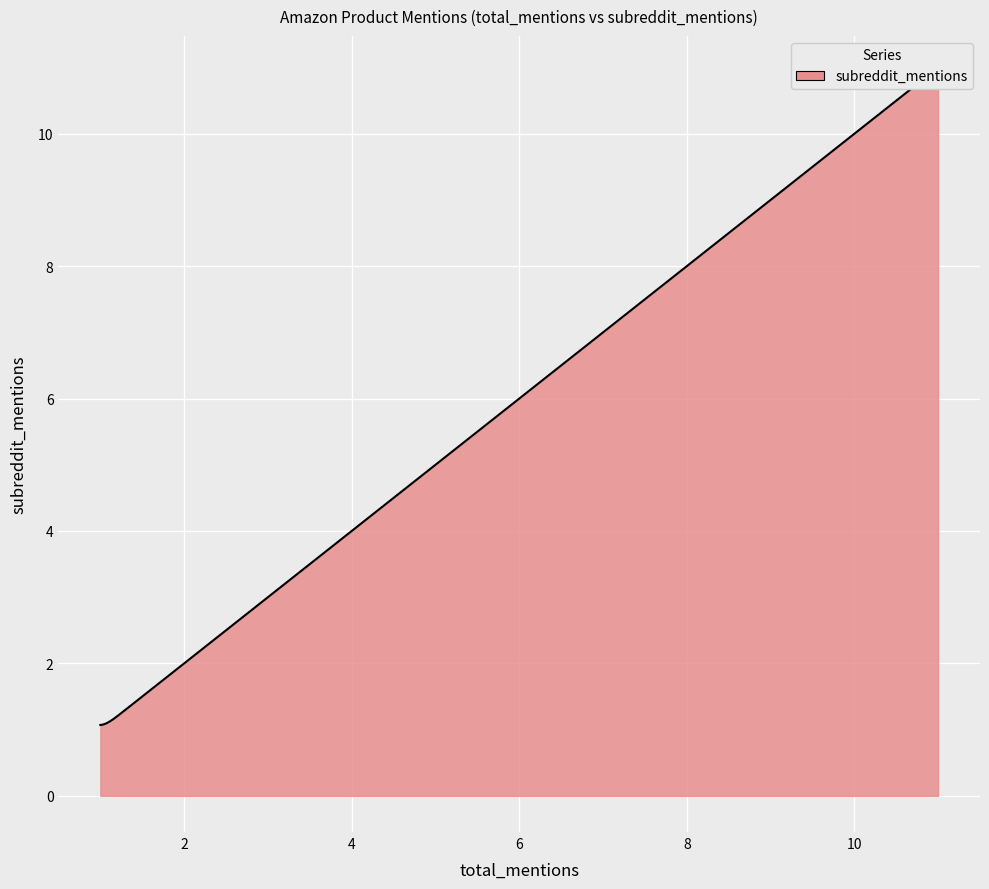

Reading left to right, transcribe all the data shown in this chart.

2=2	7=7	2=2	1=1	2=2	1=1	1=1	2=2	9=9	4=4	1=1	1=1	2=2	1=1	1=1	1=1	4=4	1=1	3=3	11=11	1=1	1=1	3=3	1=1	1=1	2=2	10=10	1=1	1=1	2=2	1=1	1=1	1=1